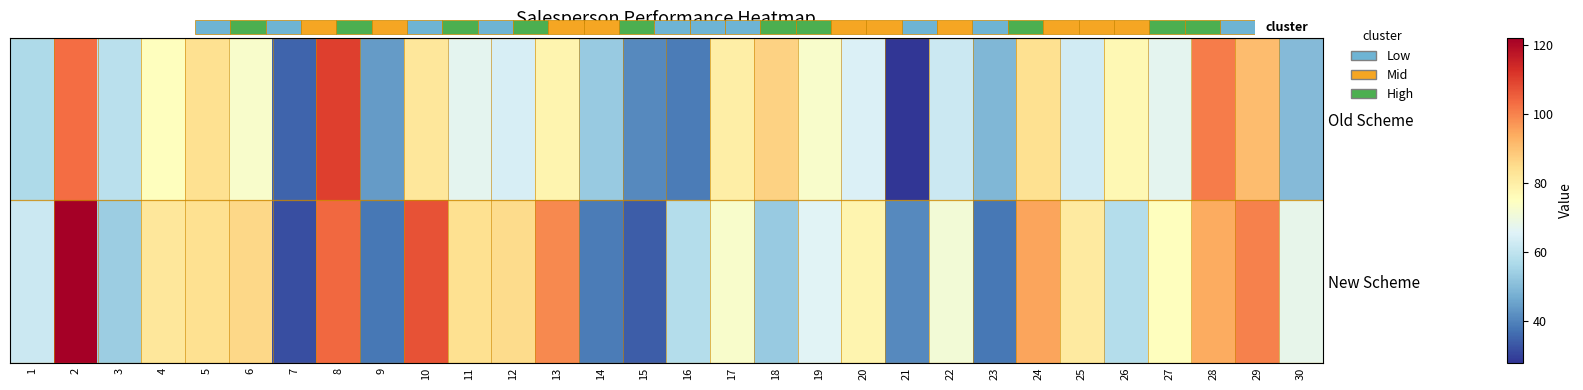

Rank the series by their maximum value, from lowest to highest.

Old Scheme, New Scheme